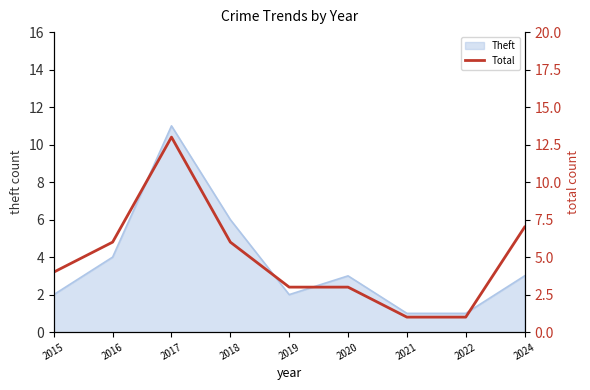

What is the smallest value displayed?

1